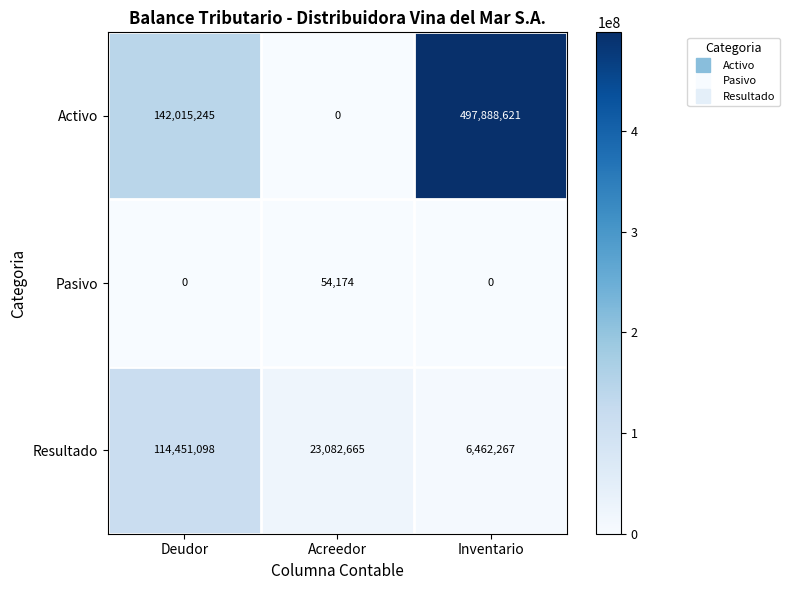

What is the difference between the second highest and minimum values in the Resultado series?

16620398